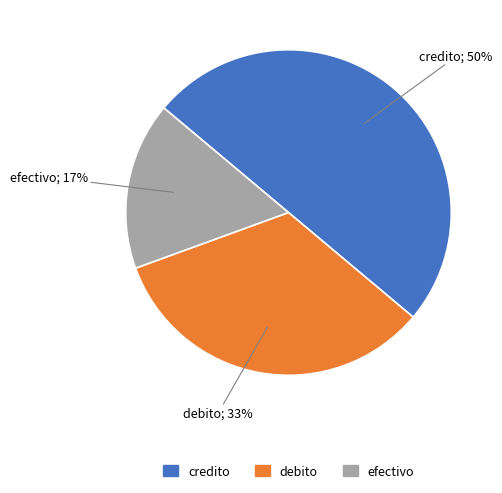

True or false: debito accounts for 33% of the total.

True